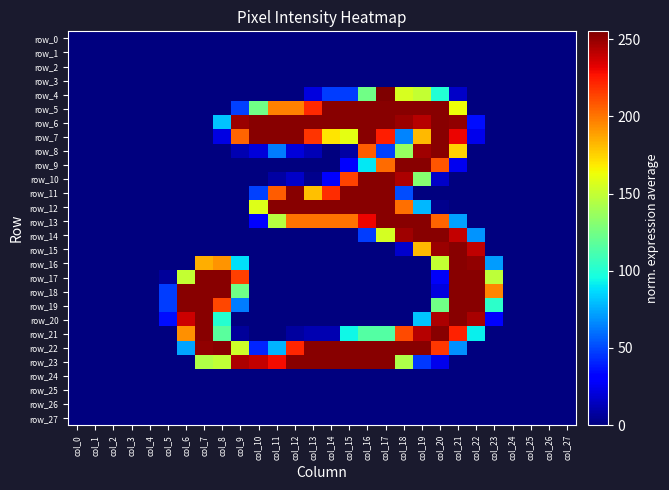

Reading left to right, extract all data points from this chart.

row_0: 0	0	0	0	0	0	0	0	0	0	0	0	0	0	0	0	0	0	0	0	0	0	0	0	0	0	0	0
row_1: 0	0	0	0	0	0	0	0	0	0	0	0	0	0	0	0	0	0	0	0	0	0	0	0	0	0	0	0
row_2: 0	0	0	0	0	0	0	0	0	0	0	0	0	0	0	0	0	0	0	0	0	0	0	0	0	0	0	0
row_3: 0	0	0	0	0	0	0	0	0	0	0	0	0	0	0	0	0	0	0	0	0	0	0	0	0	0	0	0
row_4: 0	0	0	0	0	0	0	0	0	0	0	0	0	21	47	47	124	255	156	150	100	16	0	0	0	0	0	0
row_5: 0	0	0	0	0	0	0	0	0	48	124	197	197	221	253	253	253	253	253	253	253	163	0	0	0	0	0	0
row_6: 0	0	0	0	0	0	0	0	81	249	253	253	253	253	253	253	253	253	249	243	253	251	35	0	0	0	0	0
row_7: 0	0	0	0	0	0	0	0	22	205	253	253	253	218	170	160	253	224	65	182	253	231	24	0	0	0	0	0
row_8: 0	0	0	0	0	0	0	0	0	11	20	63	20	12	0	8	207	48	136	248	253	175	0	0	0	0	0	0
row_9: 0	0	0	0	0	0	0	0	0	0	0	0	0	0	0	29	90	203	253	253	209	25	0	0	0	0	0	0
row_10: 0	0	0	0	0	0	0	0	0	0	0	8	16	3	31	214	253	253	245	131	16	0	0	0	0	0	0	0
row_11: 0	0	0	0	0	0	0	0	0	0	48	207	253	180	220	253	253	253	51	0	0	0	0	0	0	0	0	0
row_12: 0	0	0	0	0	0	0	0	0	0	158	253	253	253	253	253	253	253	202	78	3	0	0	0	0	0	0	0
row_13: 0	0	0	0	0	0	0	0	0	0	29	146	201	201	201	201	231	253	253	253	205	72	0	0	0	0	0	0
row_14: 0	0	0	0	0	0	0	0	0	0	0	0	0	0	0	0	47	155	248	253	253	240	69	0	0	0	0	0
row_15: 0	0	0	0	0	0	0	0	0	0	0	0	0	0	0	0	0	0	17	182	249	253	241	0	0	0	0	0
row_16: 0	0	0	0	0	0	0	185	192	88	0	0	0	0	0	0	0	0	0	0	150	253	251	71	0	0	0	0
row_17: 0	0	0	0	0	6	150	253	253	215	0	0	0	0	0	0	0	0	0	0	27	253	253	148	0	0	0	0
row_18: 0	0	0	0	0	47	253	253	253	124	0	0	0	0	0	0	0	0	0	0	21	253	253	196	0	0	0	0
row_19: 0	0	0	0	0	47	253	253	213	63	0	0	0	0	0	0	0	0	0	0	124	253	253	103	0	0	0	0
row_20: 0	0	0	0	0	35	238	253	101	0	0	0	0	0	0	0	0	0	0	81	245	253	246	30	0	0	0	0
row_21: 0	0	0	0	0	0	193	253	117	6	0	0	7	11	11	94	115	115	212	243	253	223	92	0	0	0	0	0
row_22: 0	0	0	0	0	0	73	251	253	153	41	77	222	253	253	253	253	253	253	253	217	68	0	0	0	0	0	0
row_23: 0	0	0	0	0	0	0	144	149	245	240	229	253	253	253	253	253	253	143	46	24	0	0	0	0	0	0	0
row_24: 0	0	0	0	0	0	0	0	0	0	0	0	0	0	0	0	0	0	0	0	0	0	0	0	0	0	0	0
row_25: 0	0	0	0	0	0	0	0	0	0	0	0	0	0	0	0	0	0	0	0	0	0	0	0	0	0	0	0
row_26: 0	0	0	0	0	0	0	0	0	0	0	0	0	0	0	0	0	0	0	0	0	0	0	0	0	0	0	0
row_27: 0	0	0	0	0	0	0	0	0	0	0	0	0	0	0	0	0	0	0	0	0	0	0	0	0	0	0	0